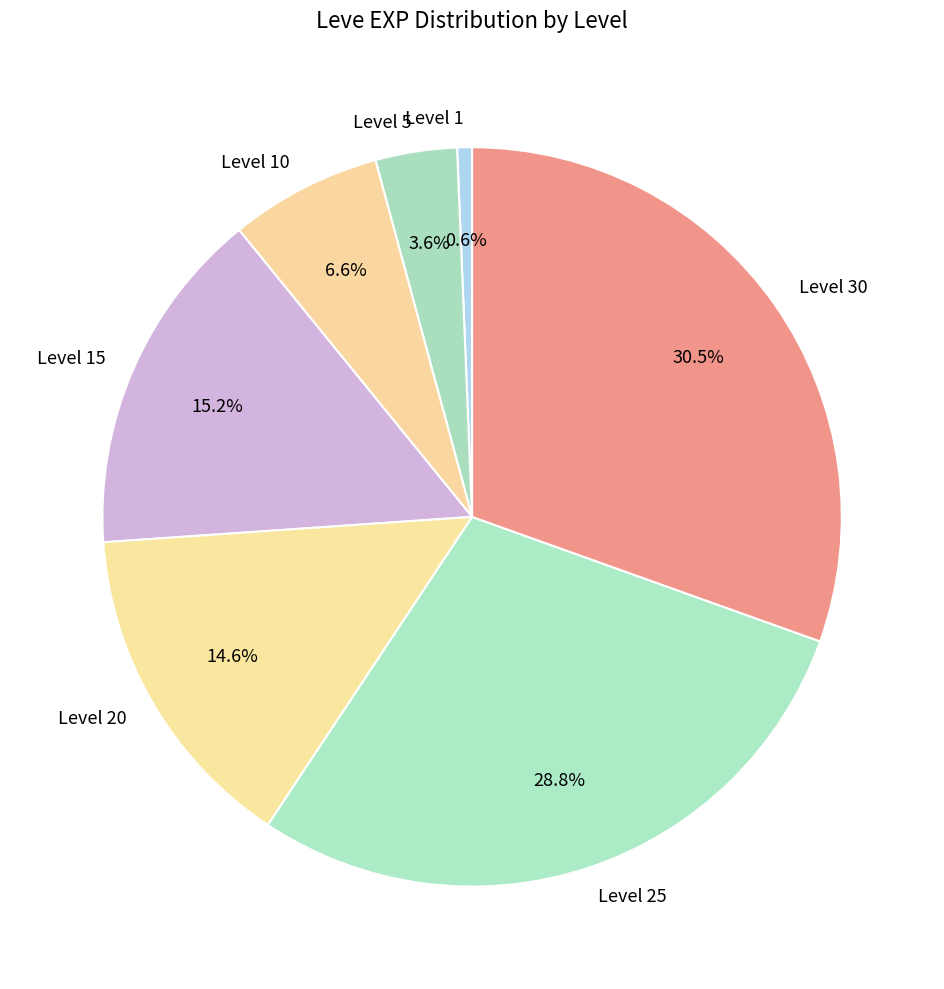

Is there a majority slice in this chart?

No